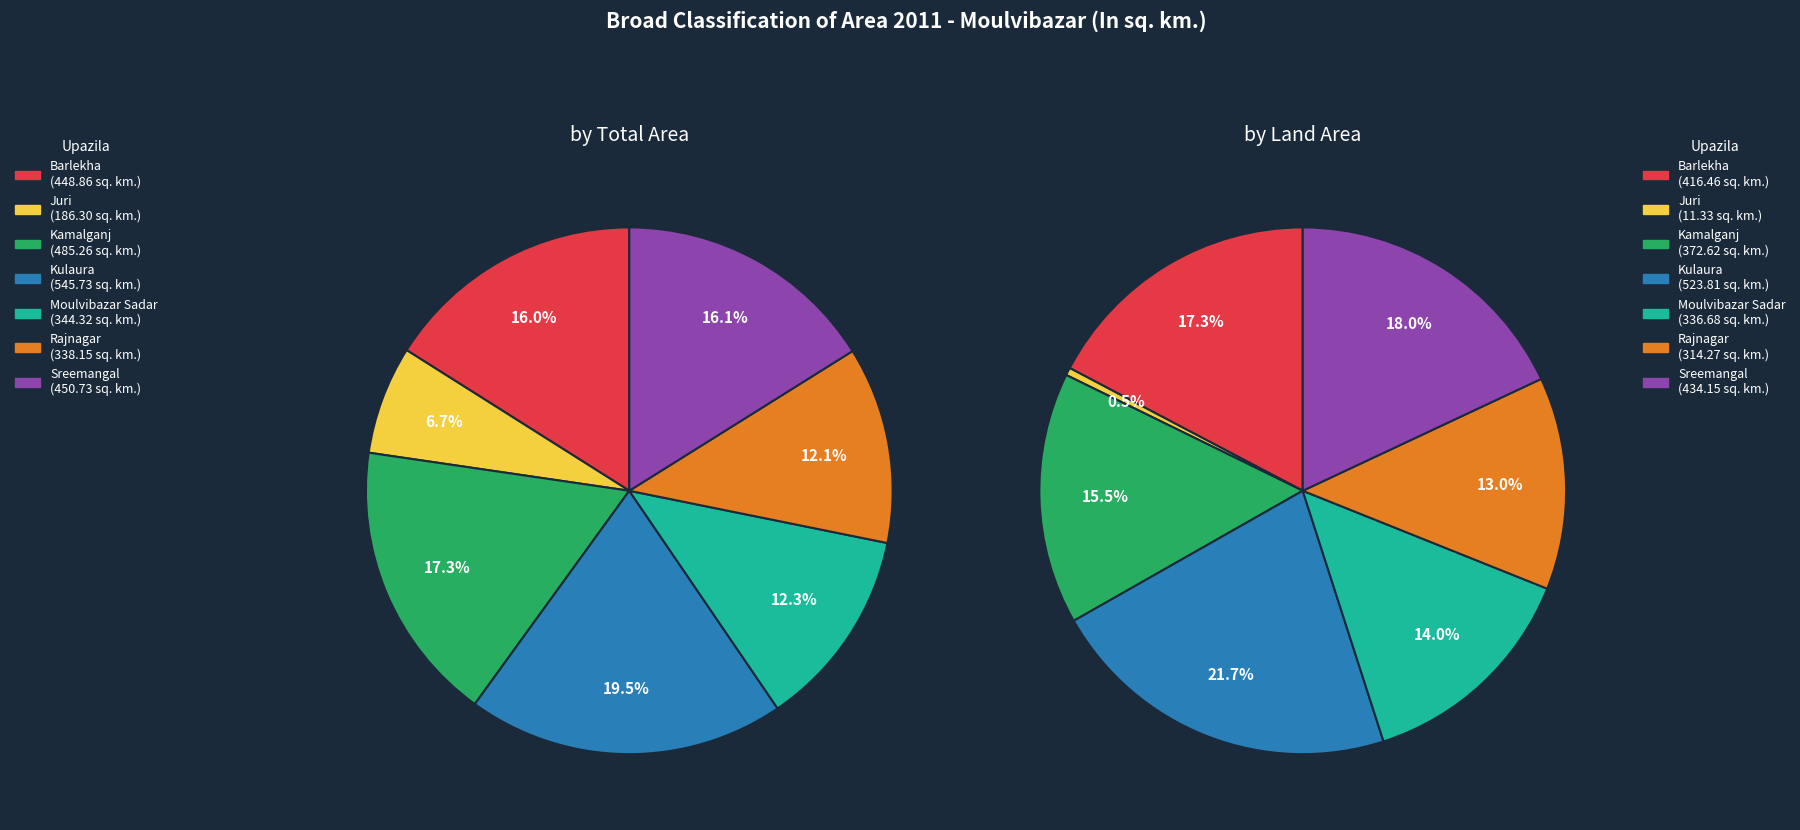

Does any single category account for the majority?

No